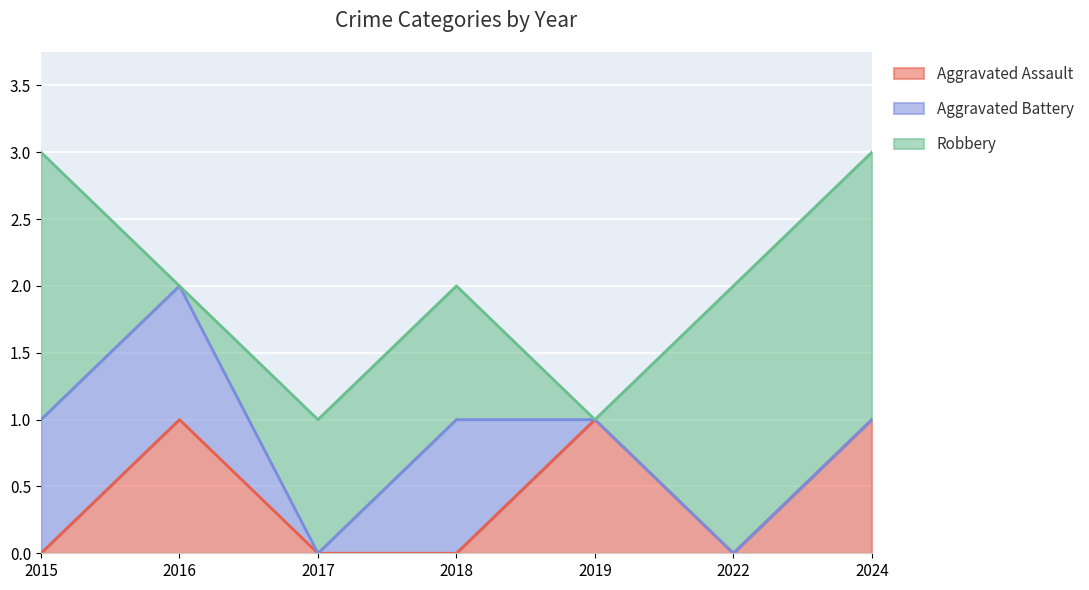

Is it true that Aggravated Assault equals 1 at 2016?

True